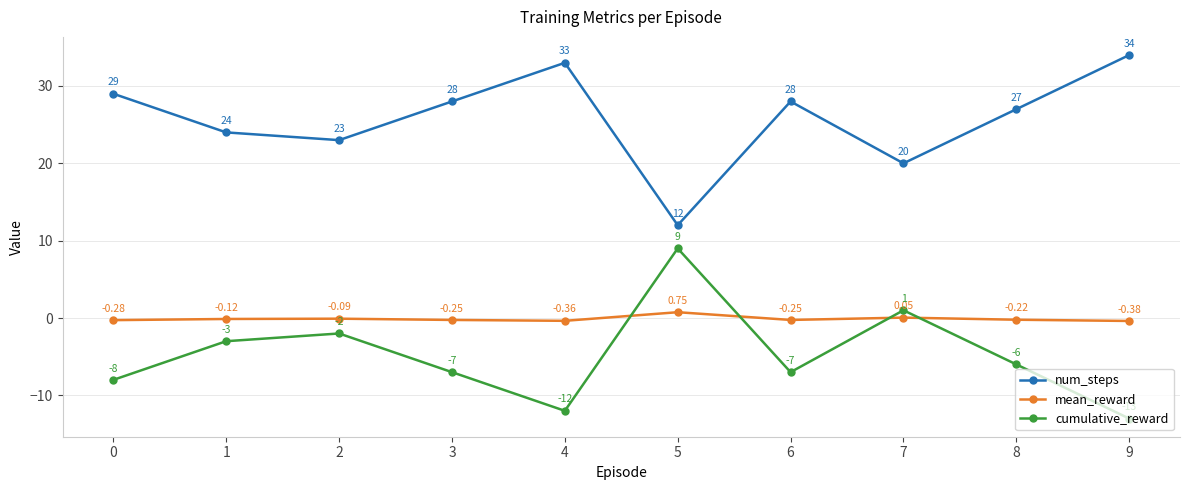

How many values in the mean_reward series are below 0?

8